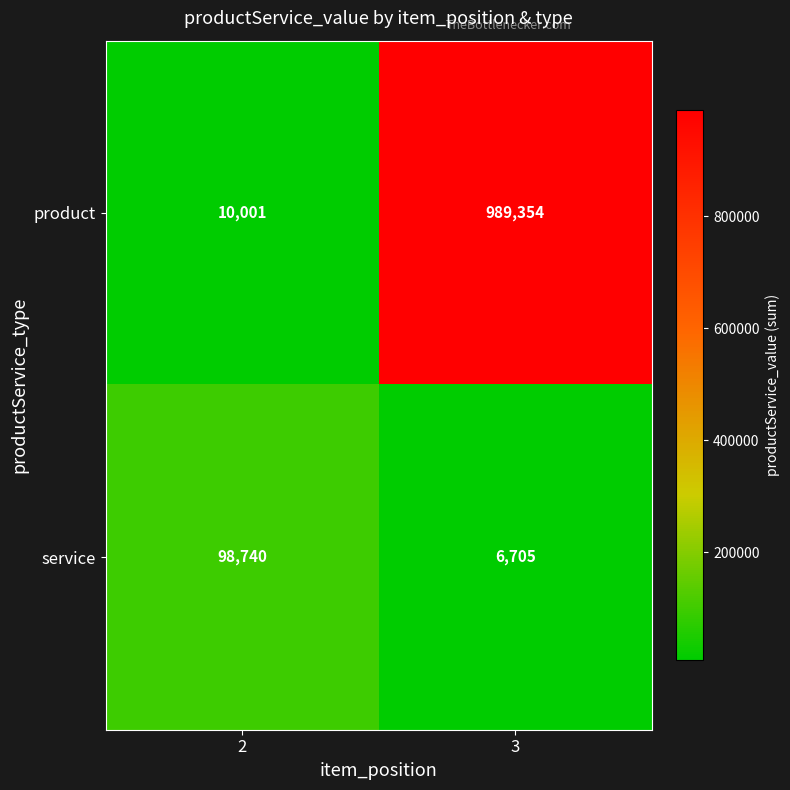

What is the difference between the maximum and minimum values in the service series?

92035